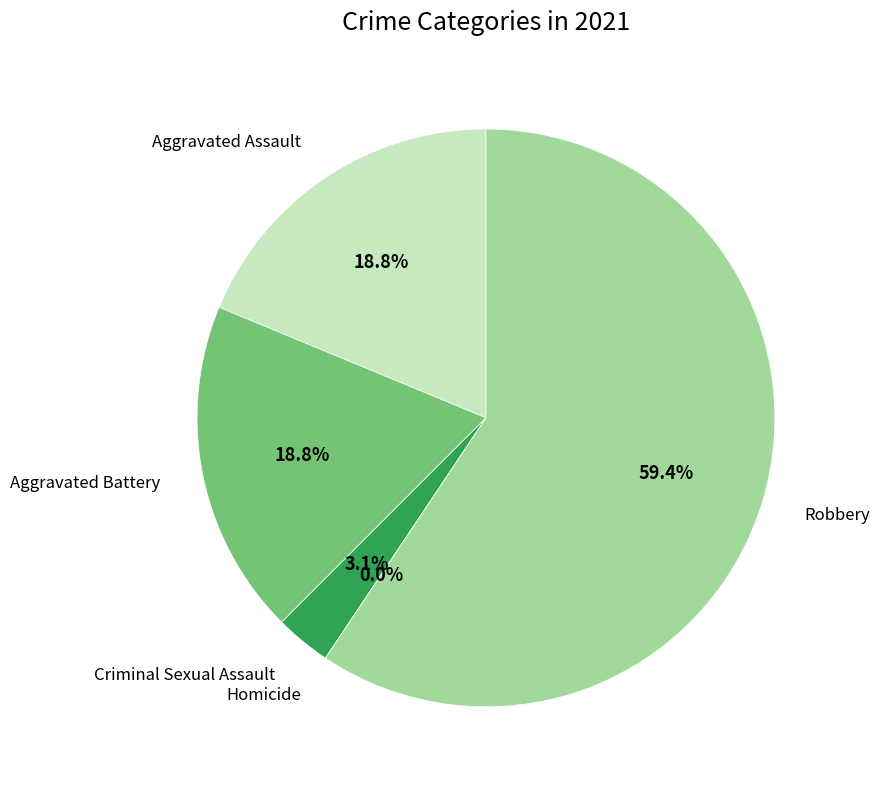

True or false: Robbery accounts for 66% of the total.

False